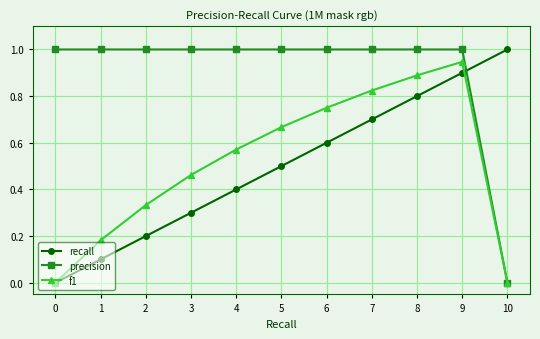

Does the chart display data point markers on the line(s)?

Yes